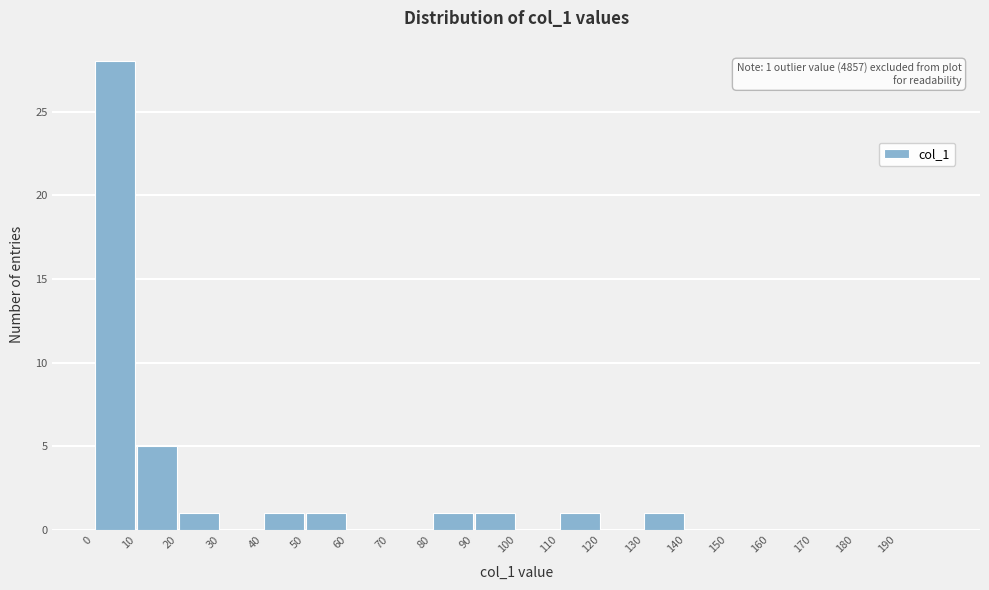

Over which range of the x-axis is the bar tallest?

0 to 10